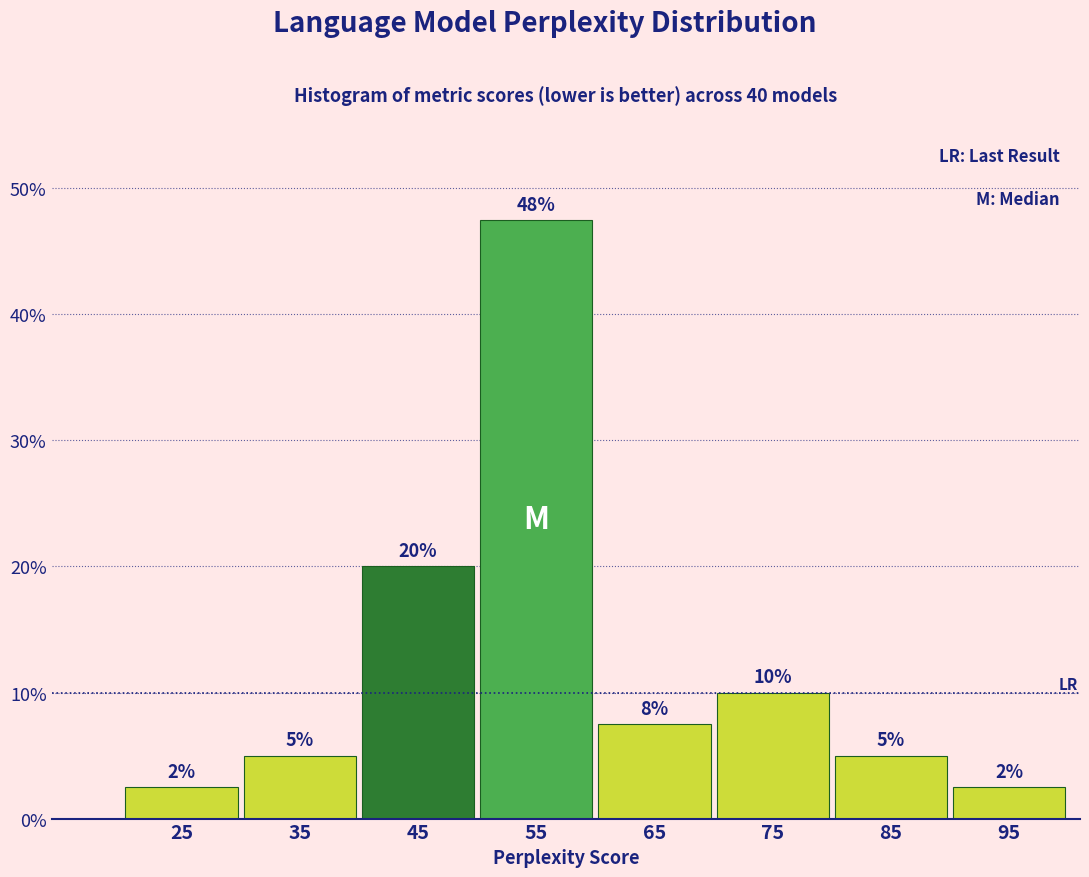

Which range on the x-axis has the tallest bar?

50 to 60